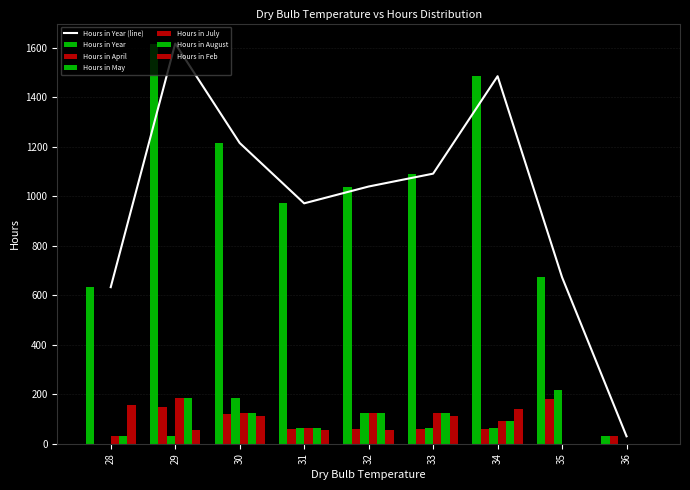

Reading left to right, what are all the values shown in this chart?

Hours in Year: 28=633	29=1618	30=1216	31=972	32=1040	33=1092	34=1486	35=673	36=30
Hours in April: 28=0	29=150	30=120	31=60	32=60	33=60	34=60	35=180	36=30
Hours in May: 28=0	29=31	30=186	31=62	32=124	33=62	34=62	35=217	36=0
Hours in July: 28=31	29=186	30=124	31=62	32=124	33=124	34=93	35=0	36=0
Hours in August: 28=31	29=186	30=124	31=62	32=124	33=124	34=93	35=0	36=0
Hours in Feb: 28=155	29=56	30=112	31=56	32=56	33=112	34=140	35=0	36=0